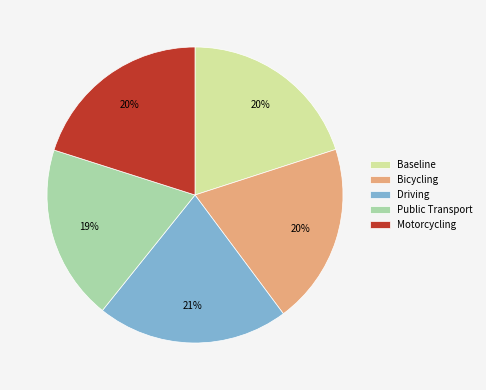

Between Driving and Public Transport, which is larger?

Driving